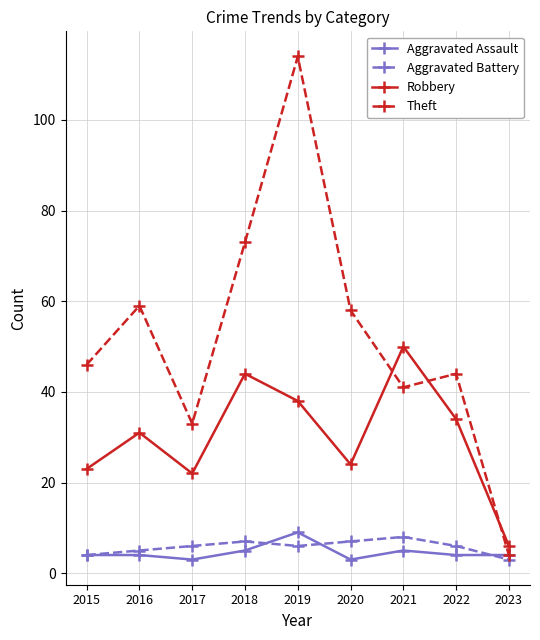

What is the difference between the second highest and second lowest values in the Aggravated Battery series?

3